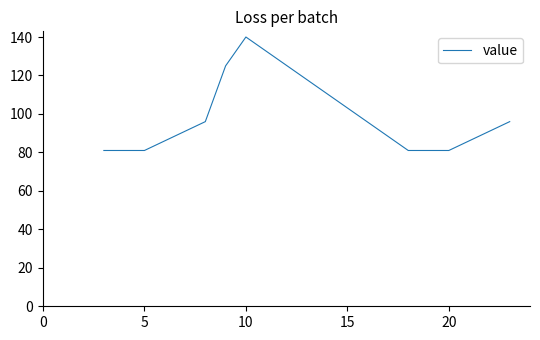

What is the difference between the maximum and minimum values?

59